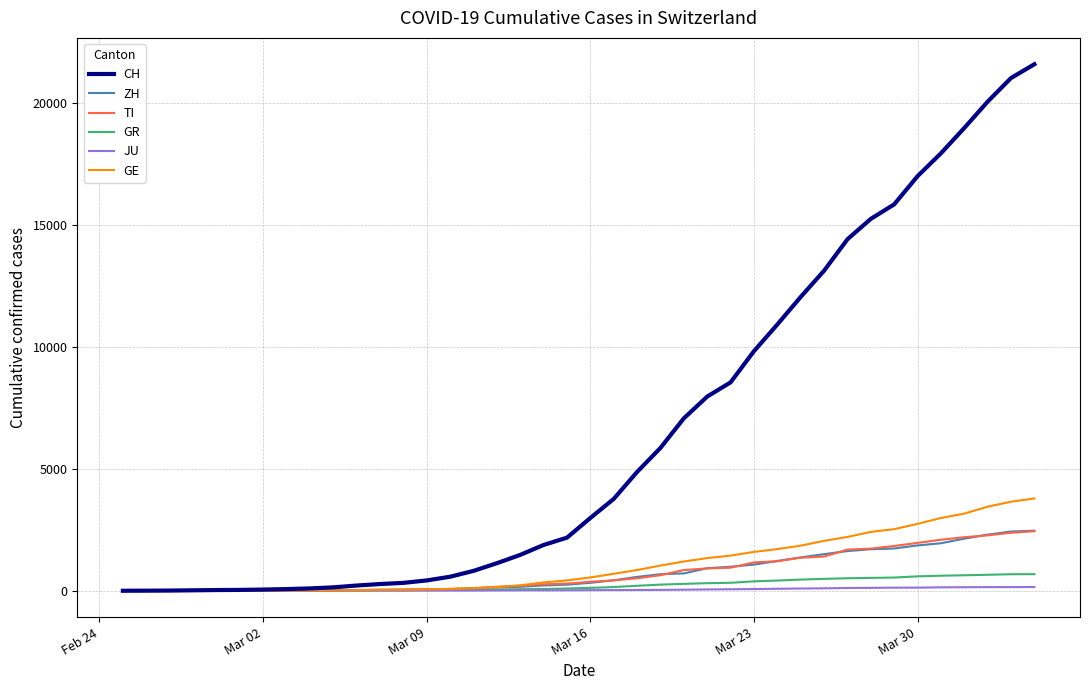

Which series has the largest total across all categories?

CH